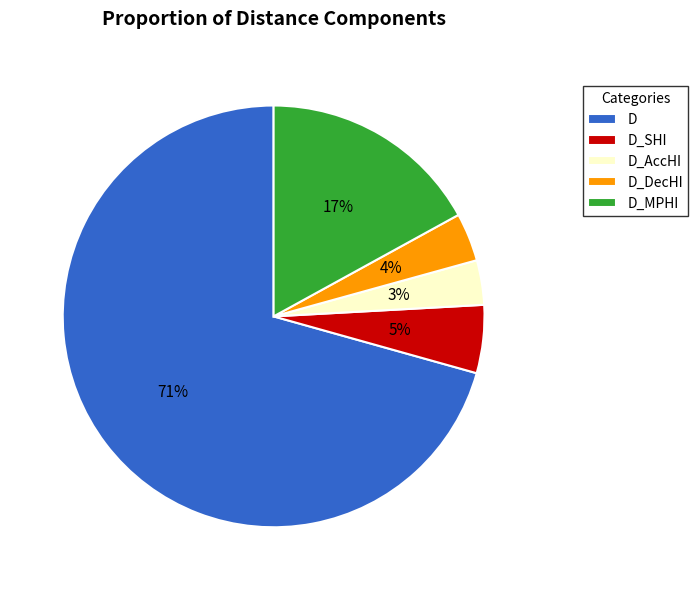

Between D_SHI and D_MPHI, which is larger?

D_MPHI